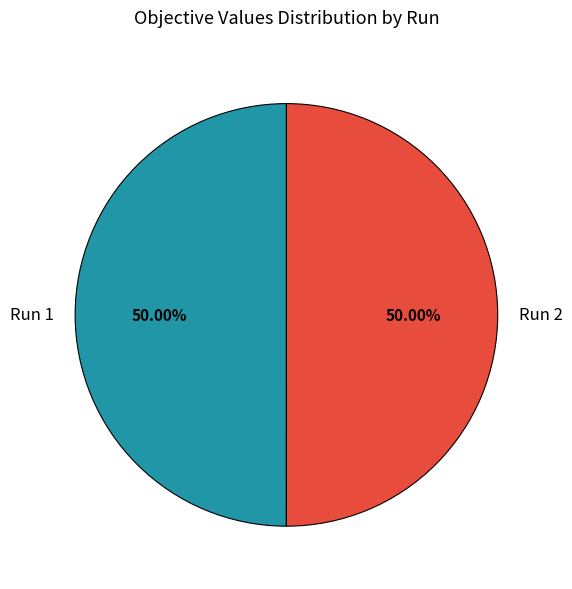

Count the number of slices in the pie.

2